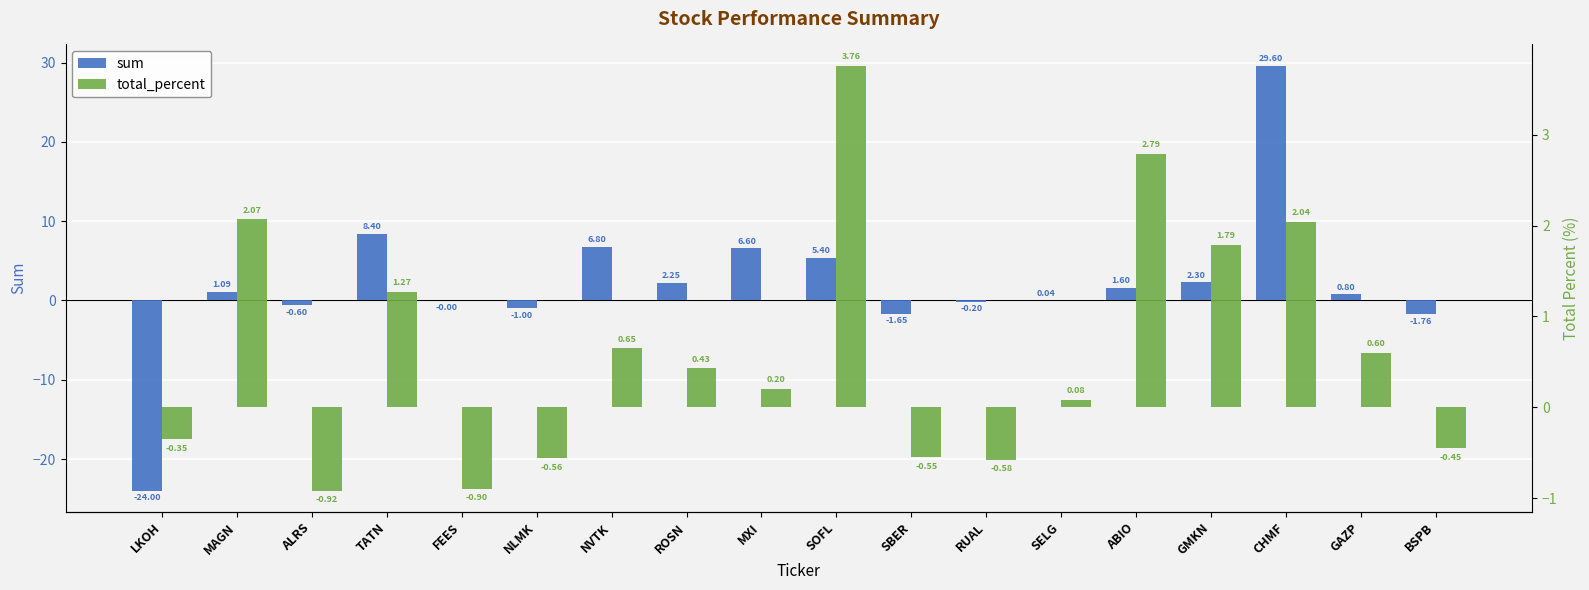

Which series has the largest total across all categories?

sum